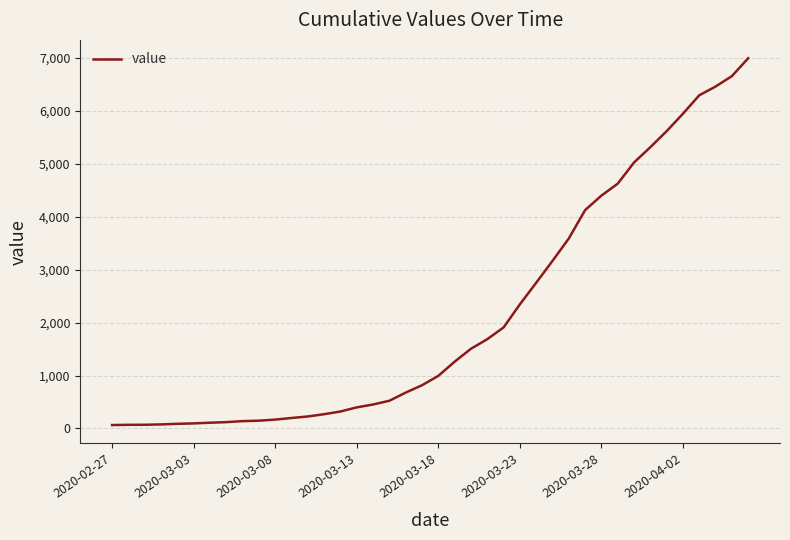

What is the difference between the maximum and minimum values?

6931